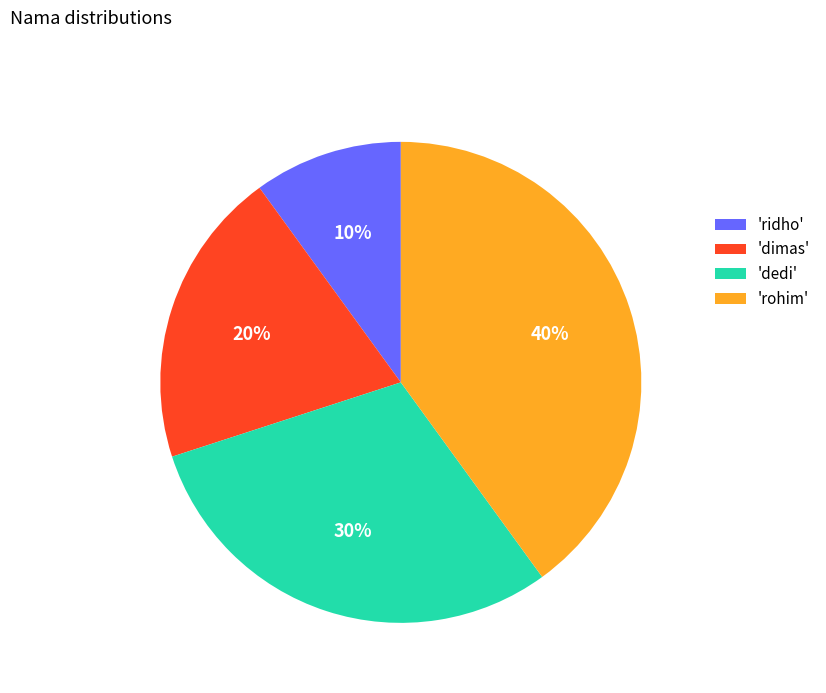

Approximately how many times larger is the value at 'dimas' compared to 'dedi'?

0.7